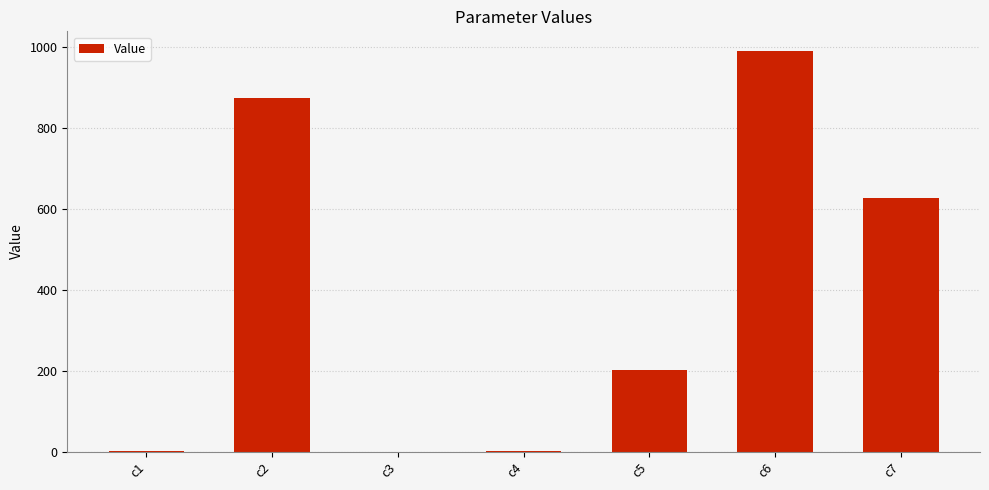

What is the maximum value shown in the chart?

988.6